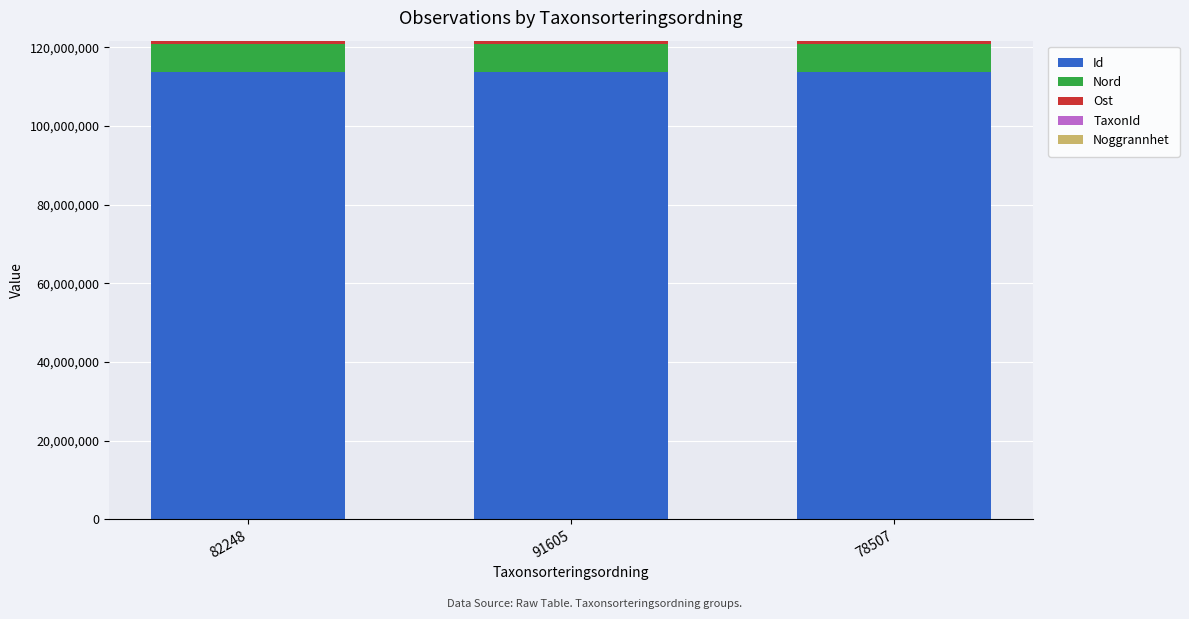

What is the maximum value for Id?

113703158